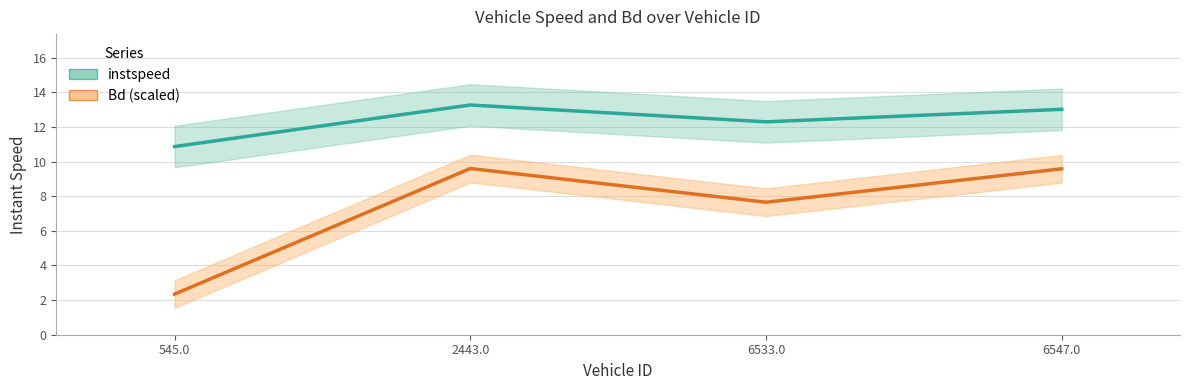

What is the sum of the instspeed values at 6533.0 and 6547.0?

25.3